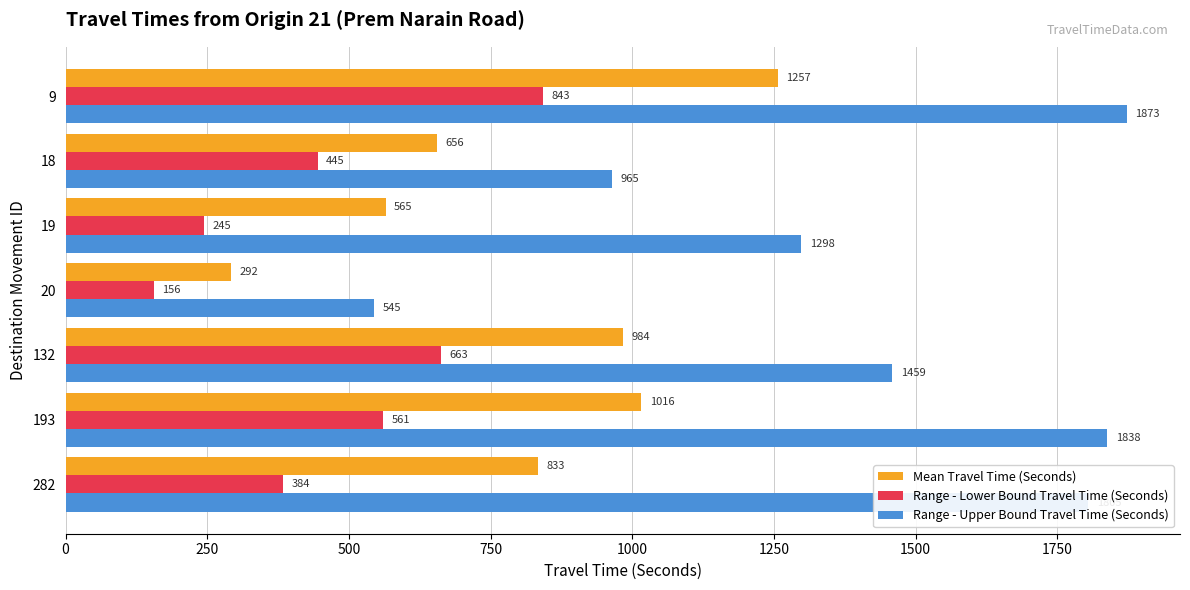

Is it true that Range - Upper Bound Travel Time (Seconds) equals 893 at 193?

False